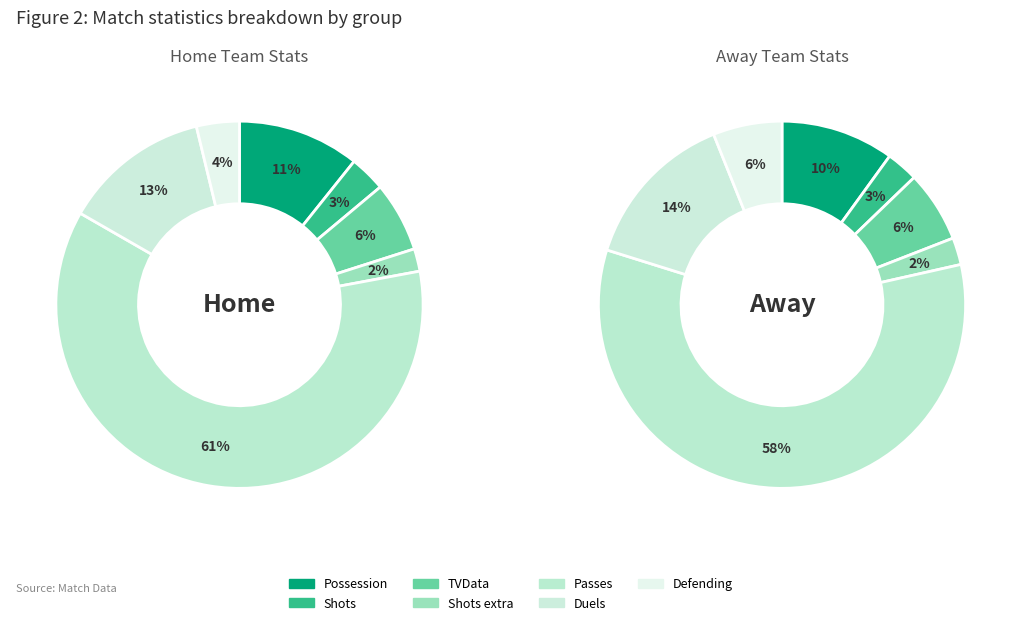

Is there a majority slice in this chart?

Yes